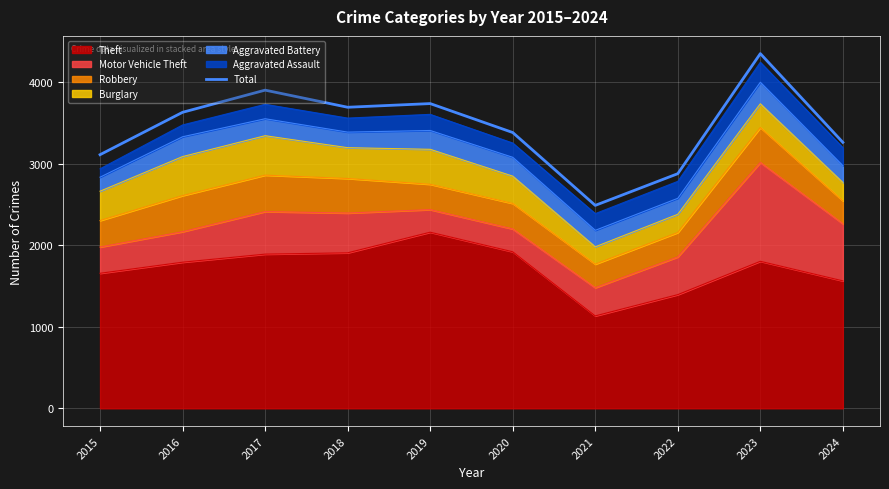

The chart shows a value of 3632 at 2016. True or false?

True